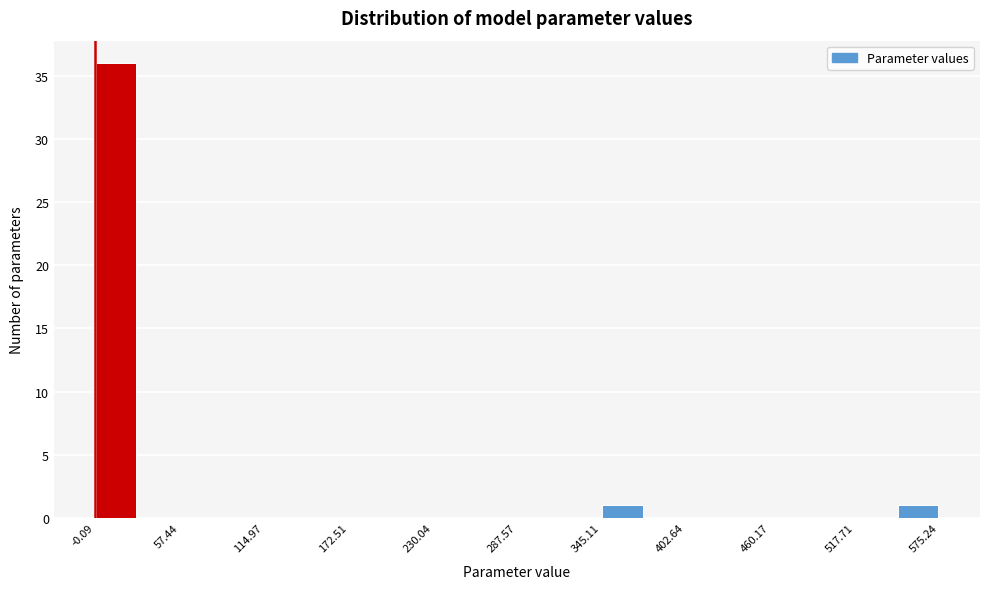

Around what value on the x-axis is the tallest bar? Give the approximate position of its centre, as read against the axis.

10